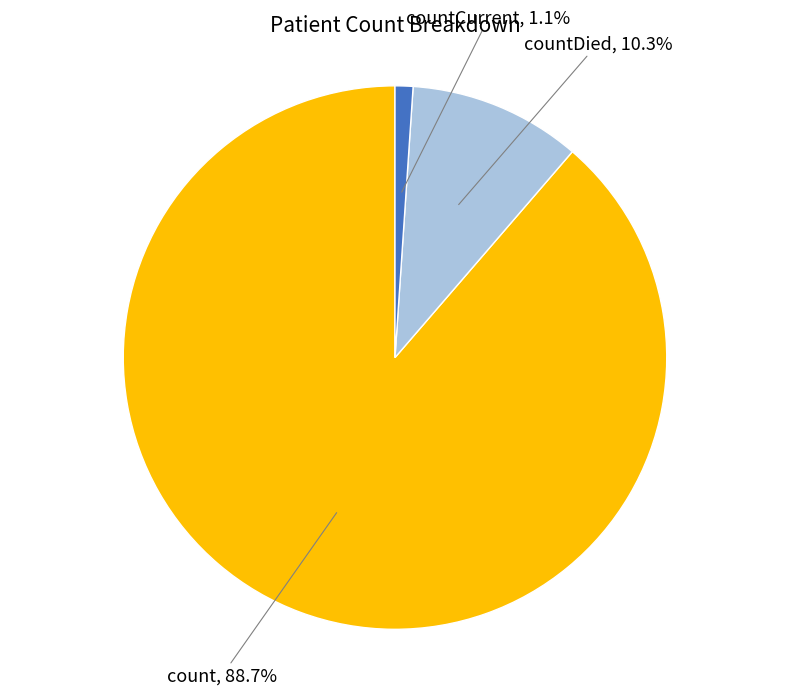

Is countDied the majority of the pie?

No